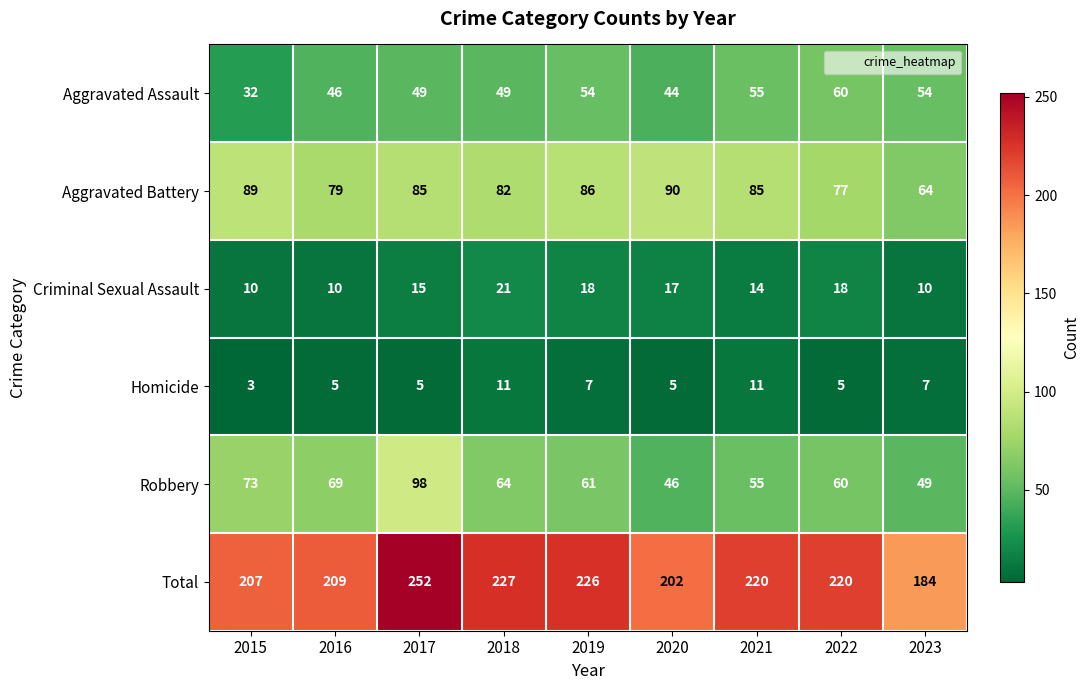

What is the sum of the Aggravated Battery values at 2022 and 2023?

141